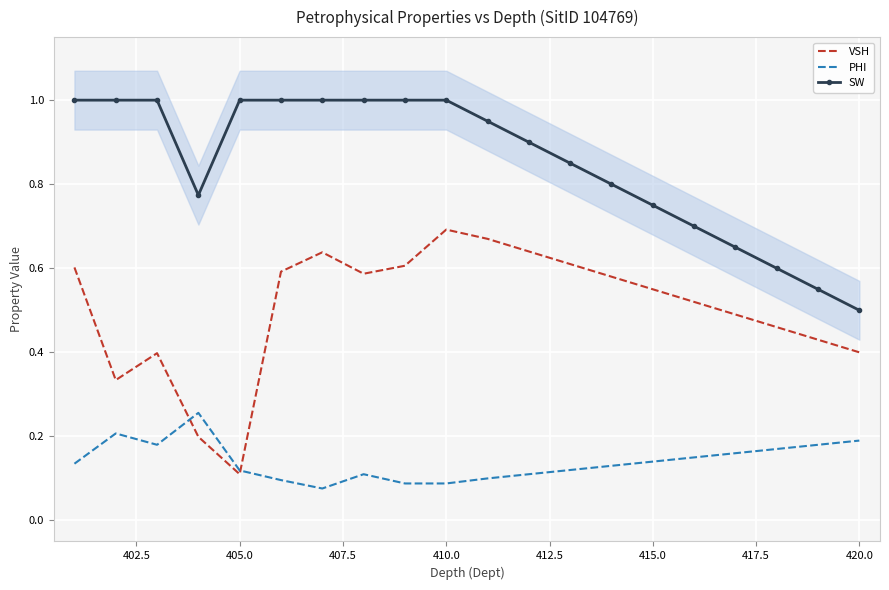

True or false: VSH and SW intersect in this chart.

False